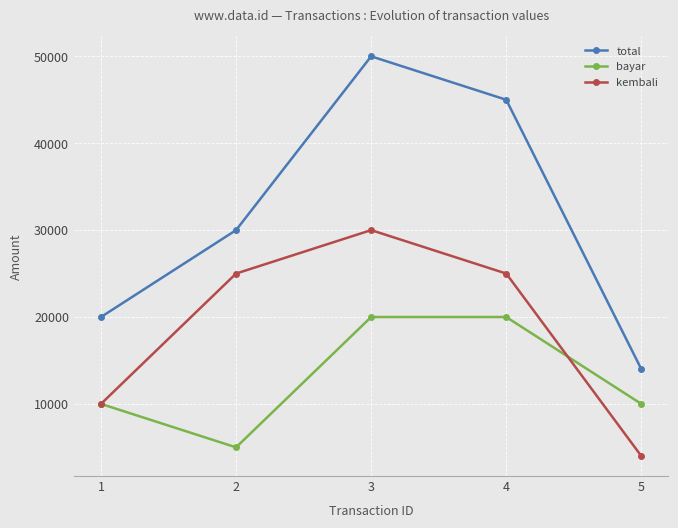

Rank the series by their maximum value, from lowest to highest.

bayar, kembali, total